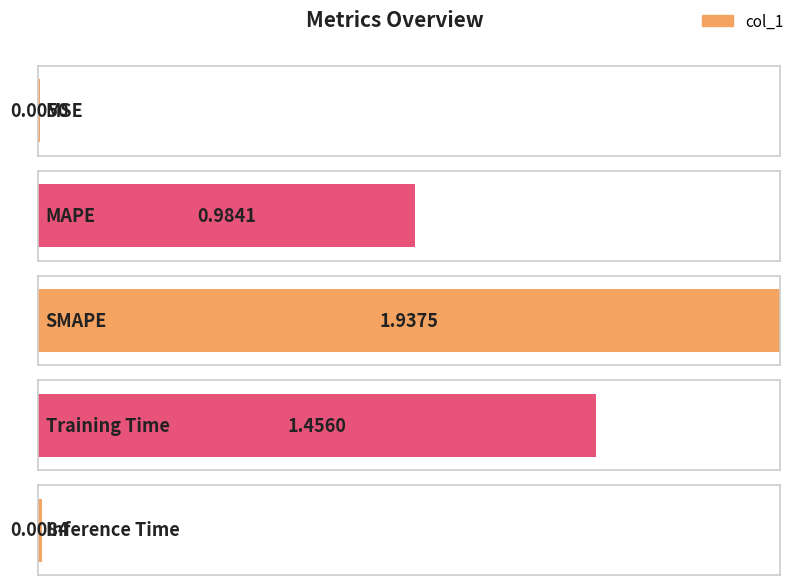

What is the label of the 5th bar from the right?

MSE